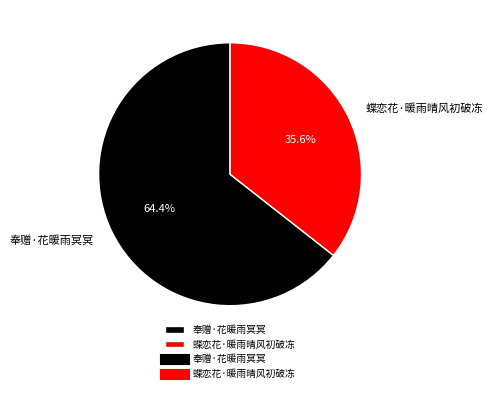

Which category has the smallest portion of the pie?

蝶恋花·暖雨晴风初破冻